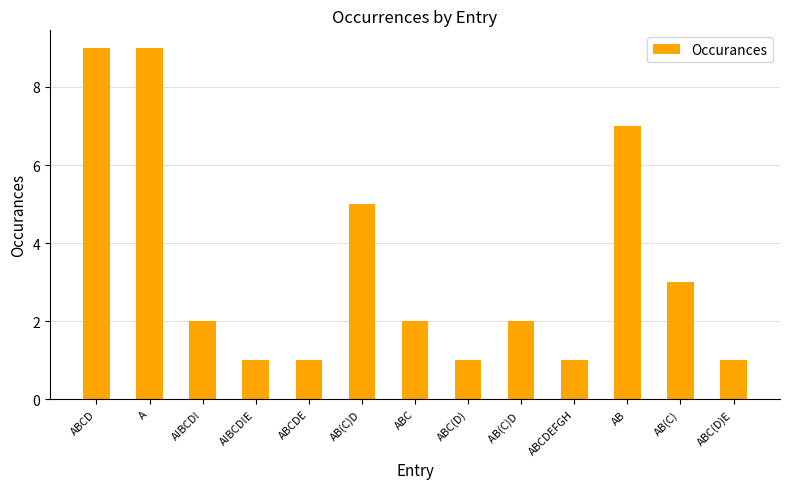

What is the label of the 9th bar from the right?

ABCDE